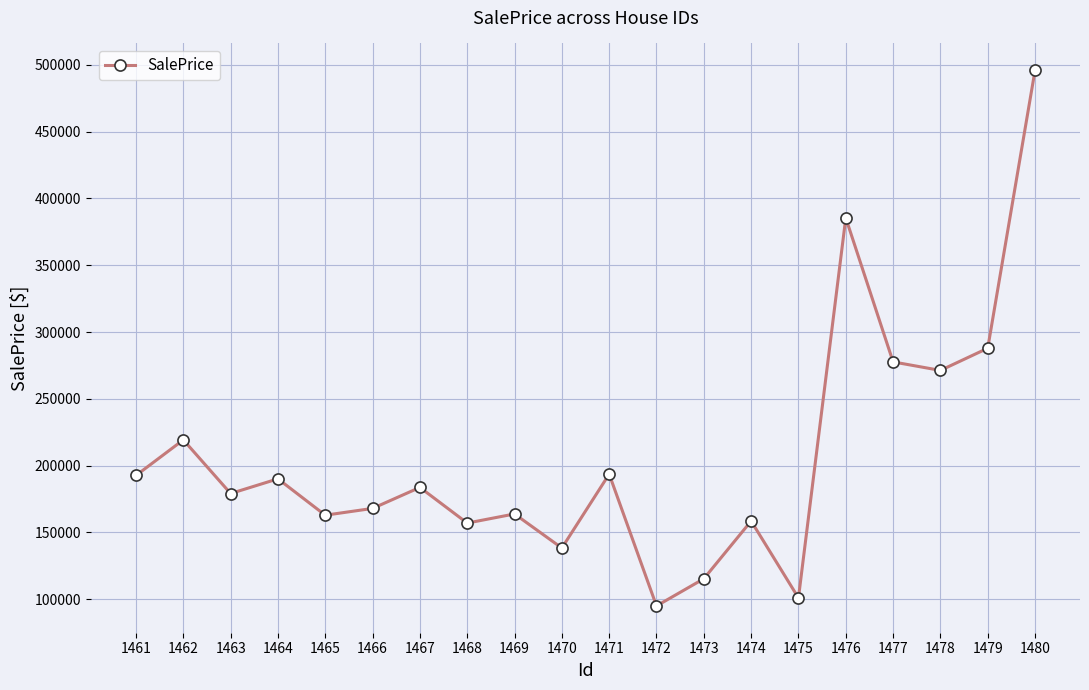

Where does the data first go above 183712?

1461